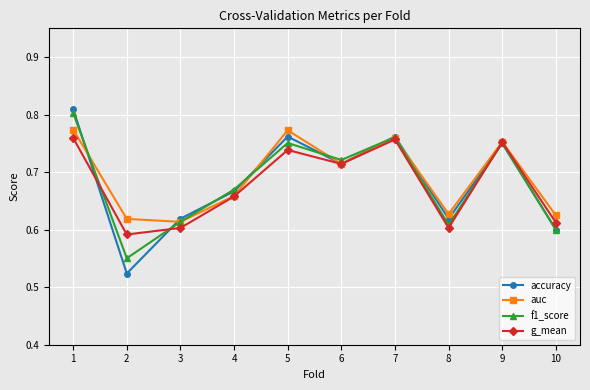

Count the g_mean values in the range 0 to 1.

10